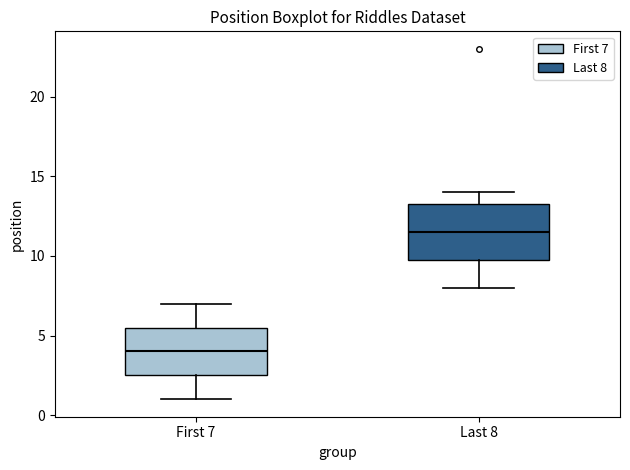

Reading left to right, transcribe this box plot: for each box, give where its median line is, the range the box spans, and where its two whiskers end, as read against the y-axis. The values are not printed on the chart, so give them approximately, as read against the axis.

First 7: median 4.0, box 2.5 to 5.5, whiskers 1.0 to 7.0
Last 8: median 11.5, box 10.0 to 13.5, whiskers 8.0 to 14.0